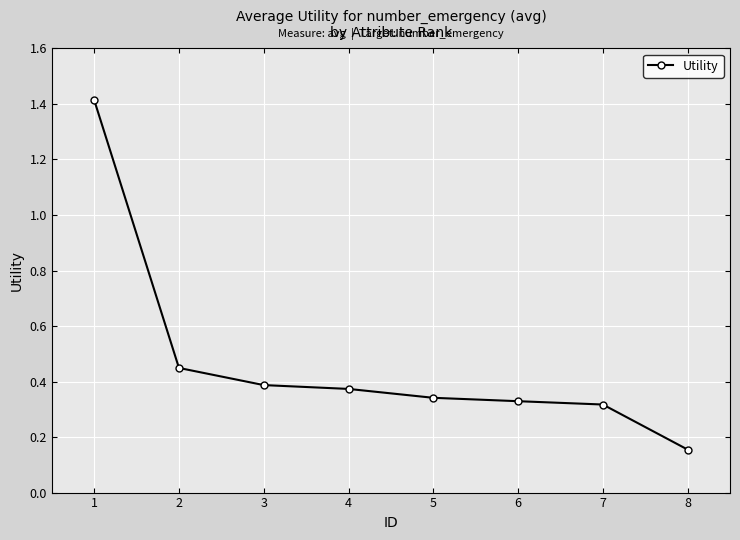

How many values are between 0 and 1?

7